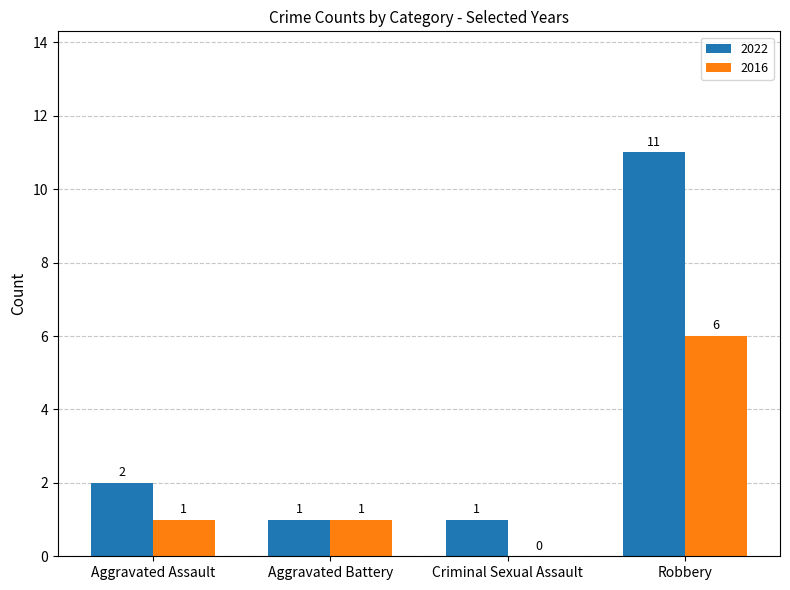

What is the difference between the 2022 values at Aggravated Battery and Aggravated Assault?

1